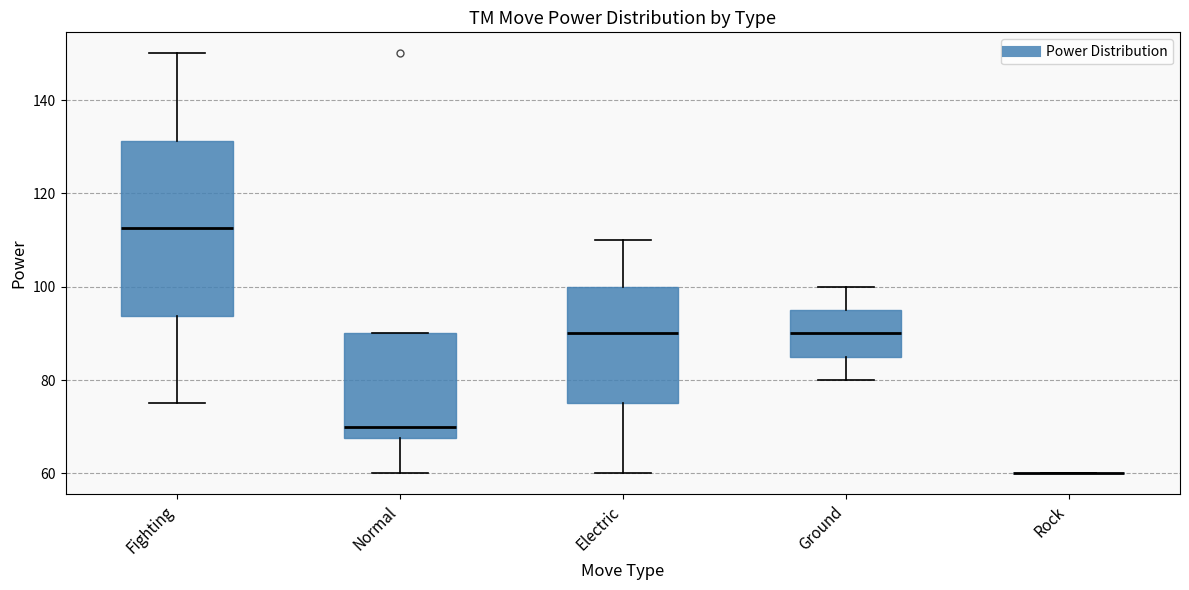

Reading left to right, read every box against the y-axis: the position of its median line, the range the box covers, and the ends of its whiskers. The values are not printed on the chart, so give them approximately, as read against the axis.

Fighting: median 112, box 94 to 132, whiskers 76 to 150
Normal: median 70, box 68 to 90, whiskers 60 to 90
Electric: median 90, box 76 to 100, whiskers 60 to 110
Ground: median 90, box 86 to 96, whiskers 80 to 100
Rock: box collapsed to a line at 60, whiskers 60 to 60